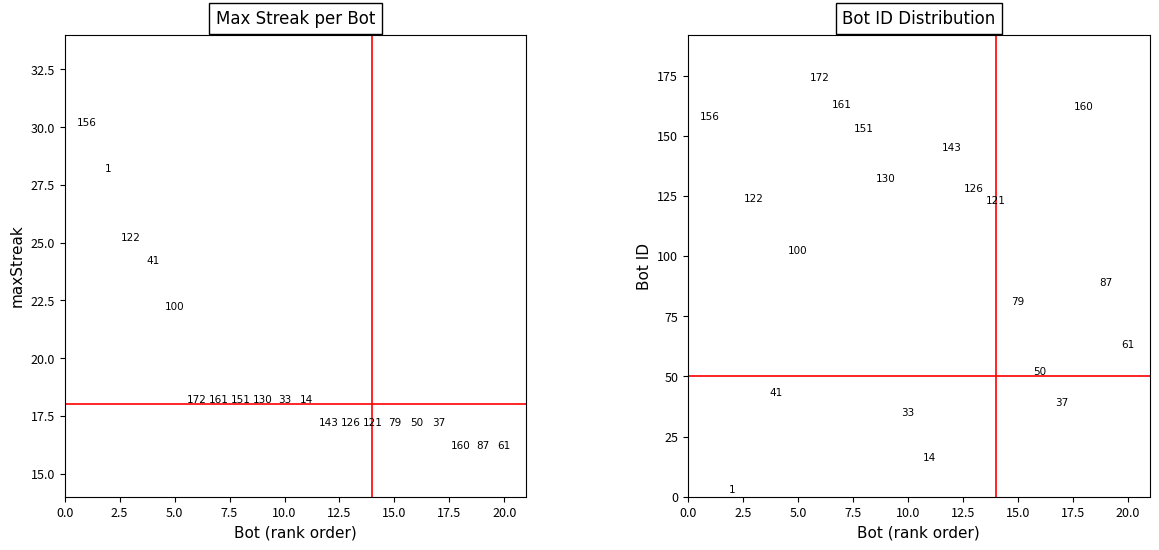

True or false: Bot ID has a value of 55 at 20.0.

False